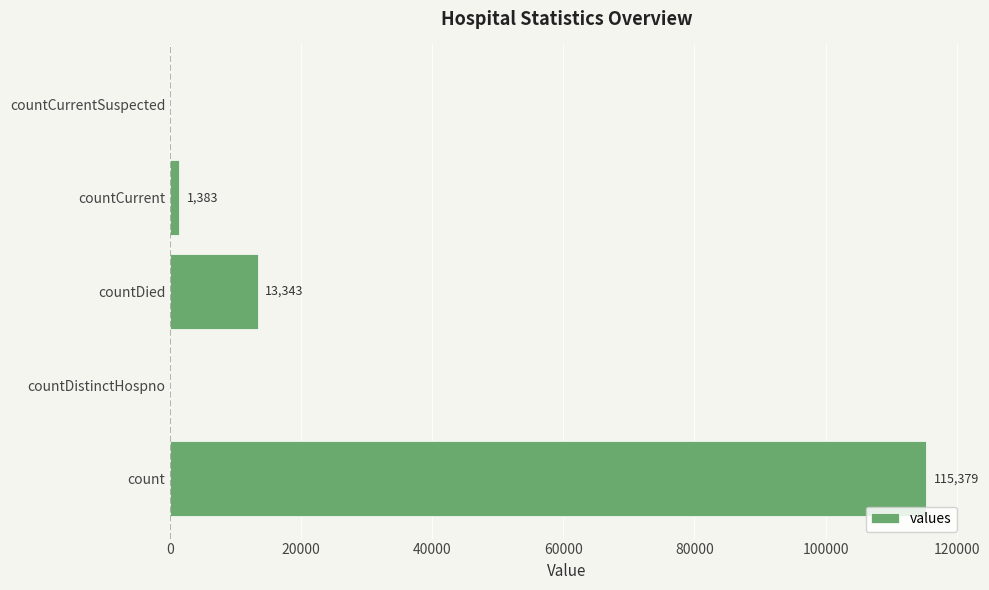

Are the bars grouped side by side (vs. stacked)?

No